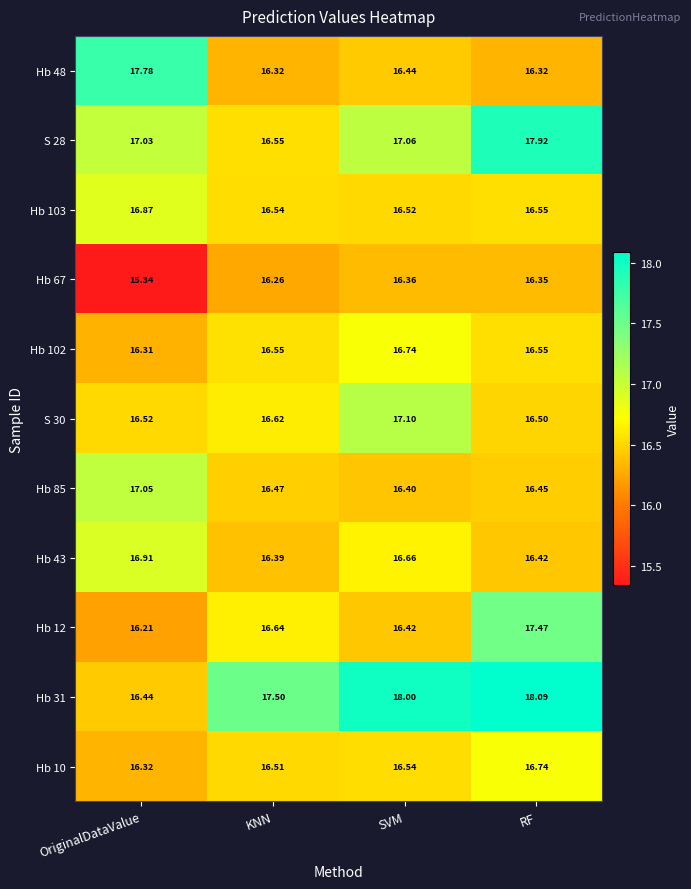

List the labels in order of S 30 value, smallest first.

RF, OriginalDataValue, KNN, SVM